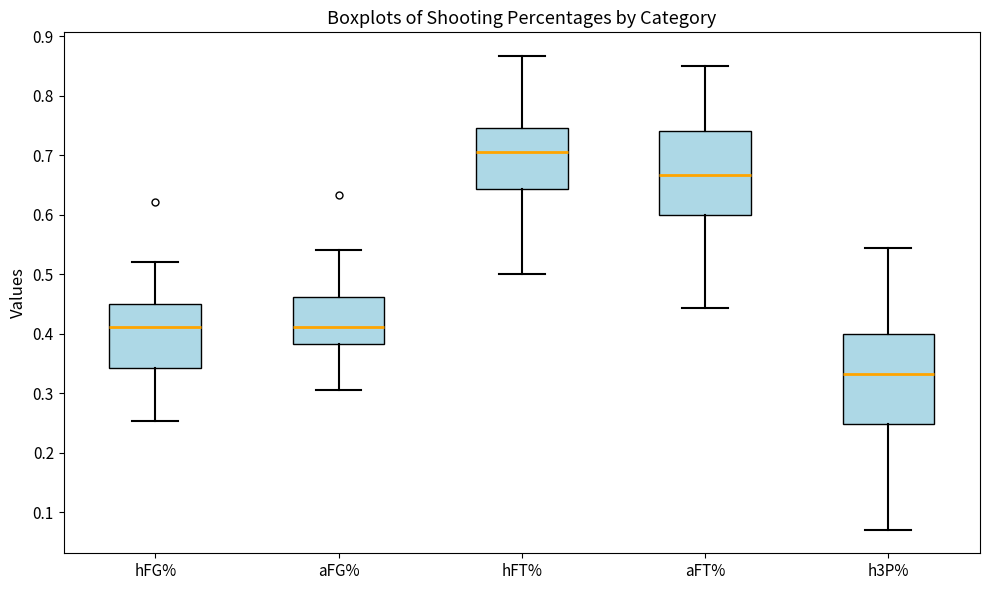

Reading left to right, read every box against the y-axis: the position of its median line, the range the box covers, and the ends of its whiskers. The values are not printed on the chart, so give them approximately, as read against the axis.

hFG%: median 0.41, box 0.34 to 0.45, whiskers 0.25 to 0.52
aFG%: median 0.41, box 0.38 to 0.46, whiskers 0.31 to 0.54
hFT%: median 0.71, box 0.64 to 0.75, whiskers 0.50 to 0.87
aFT%: median 0.67, box 0.60 to 0.74, whiskers 0.44 to 0.85
h3P%: median 0.33, box 0.25 to 0.40, whiskers 0.07 to 0.55